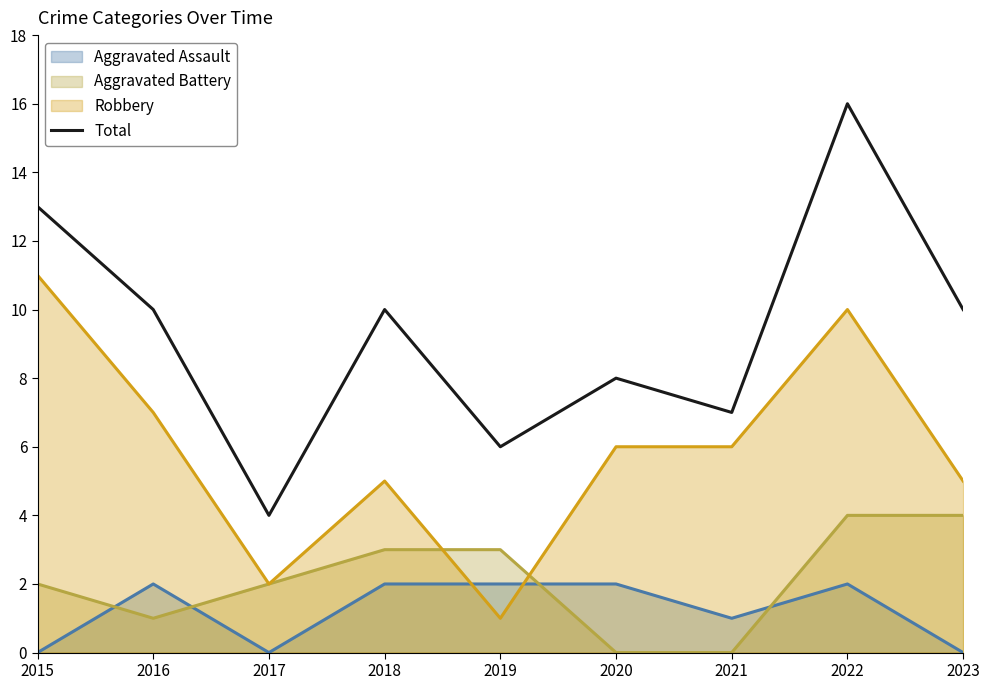

Between 2022 and 2016, which is larger?

2022